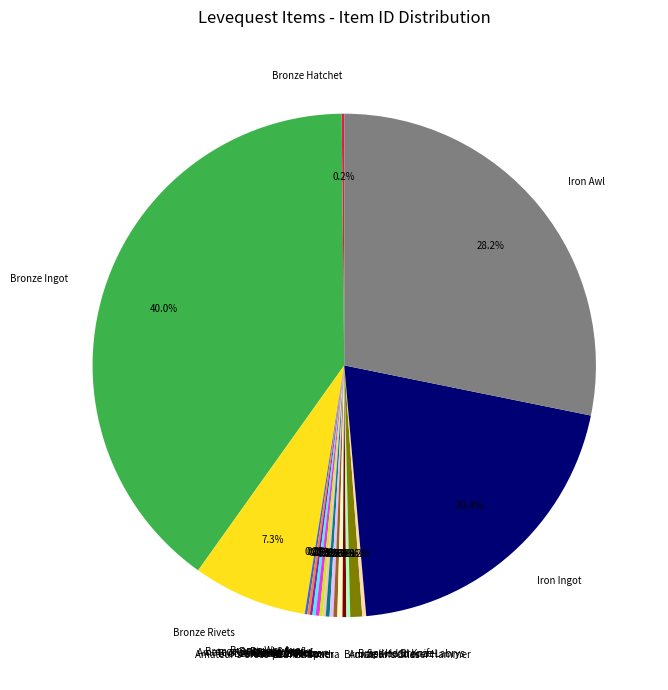

What percentage is NOT represented by Iron Ingot?

79.6%